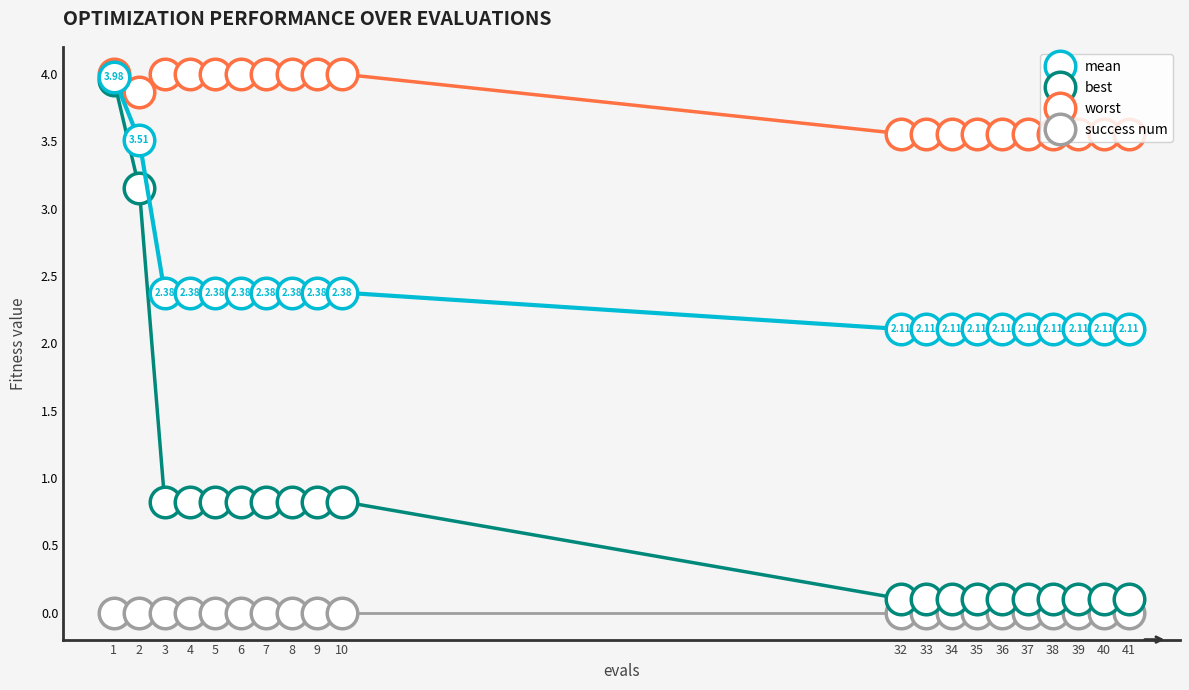

What is the sum of all mean values?

47.6